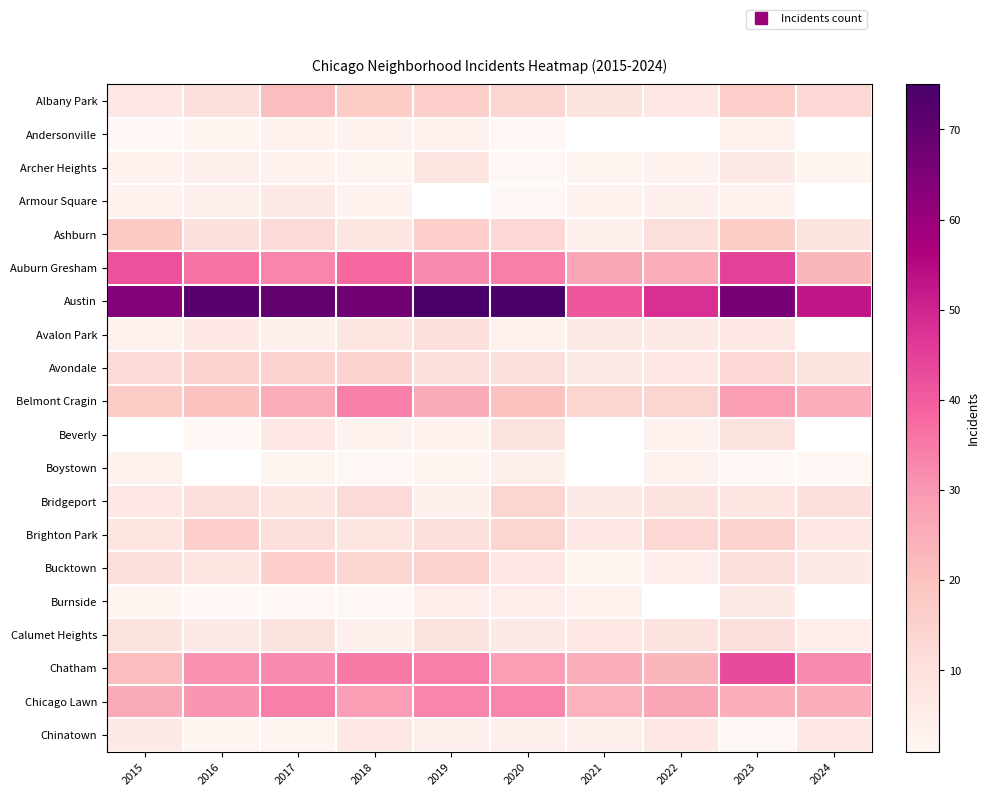

Which category has the highest value in the Avalon Park series?

2019